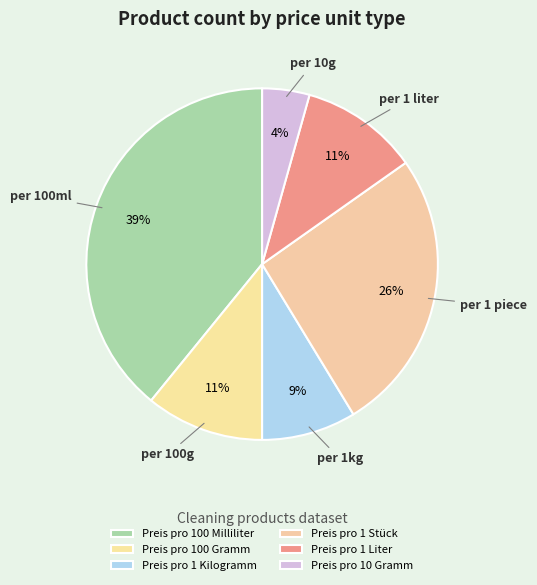

To the nearest percent, what is the average slice percentage?

17%